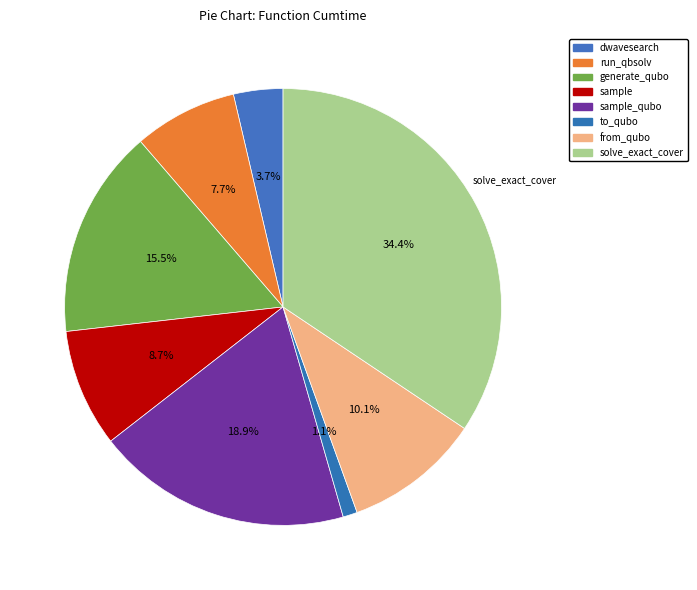

To the nearest percent, what is the average slice percentage?

12%